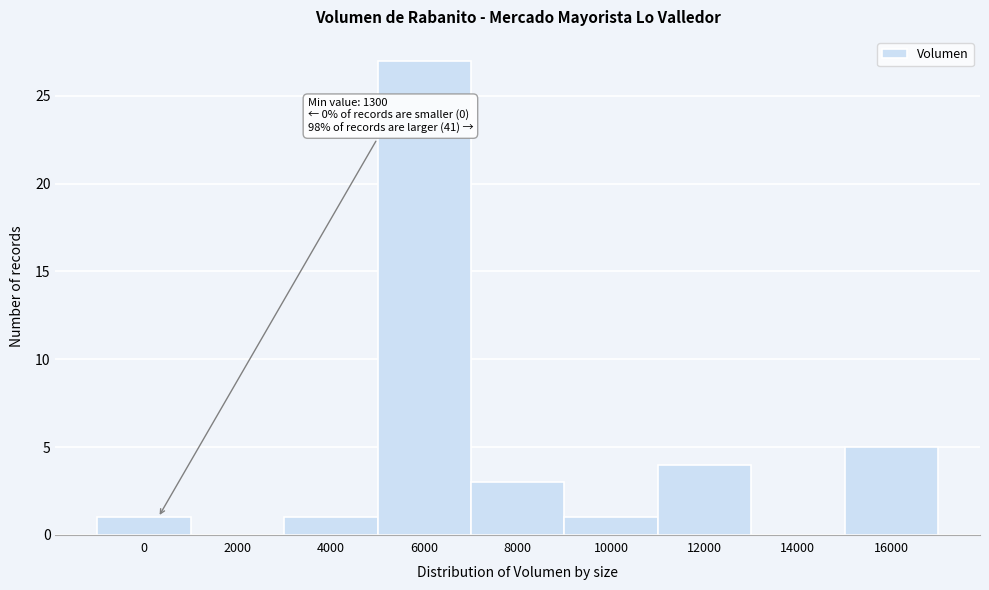

Reading left to right, transcribe all the data shown in this chart.

0=1	2000=0	4000=1	6000=27	8000=3	10000=1	12000=4	14000=0	16000=5